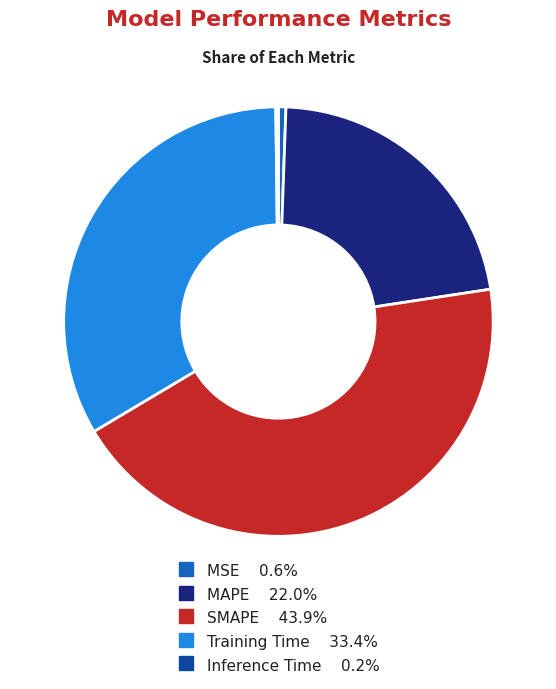

Between MAPE and MSE, which is larger?

MAPE